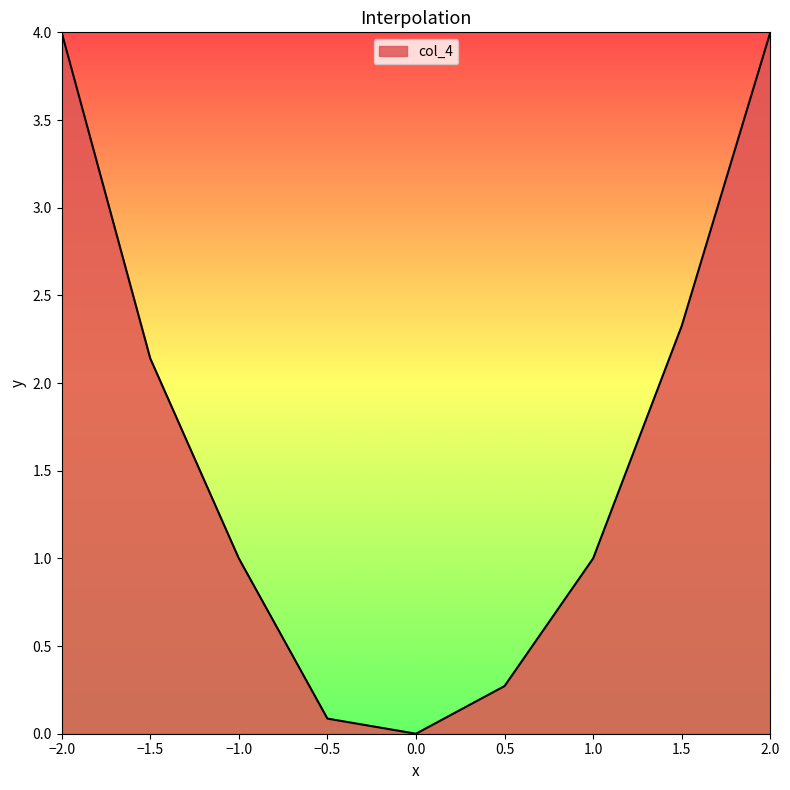

The chart shows a value of 0.6 at 1.5. True or false?

False